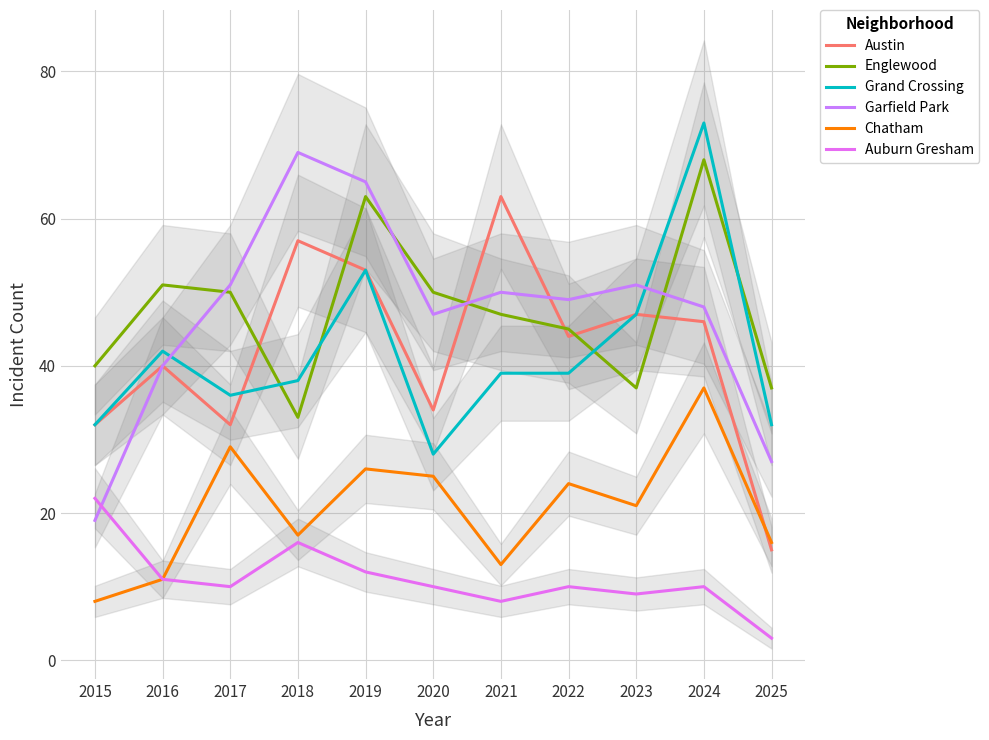

Reading left to right, what are all the values shown in this chart?

Austin: 32	40	32	57	53	34	63	44	47	46	15
Englewood: 40	51	50	33	63	50	47	45	37	68	37
Grand Crossing: 32	42	36	38	53	28	39	39	47	73	32
Garfield Park: 19	40	51	69	65	47	50	49	51	48	27
Chatham: 8	11	29	17	26	25	13	24	21	37	16
Auburn Gresham: 22	11	10	16	12	10	8	10	9	10	3